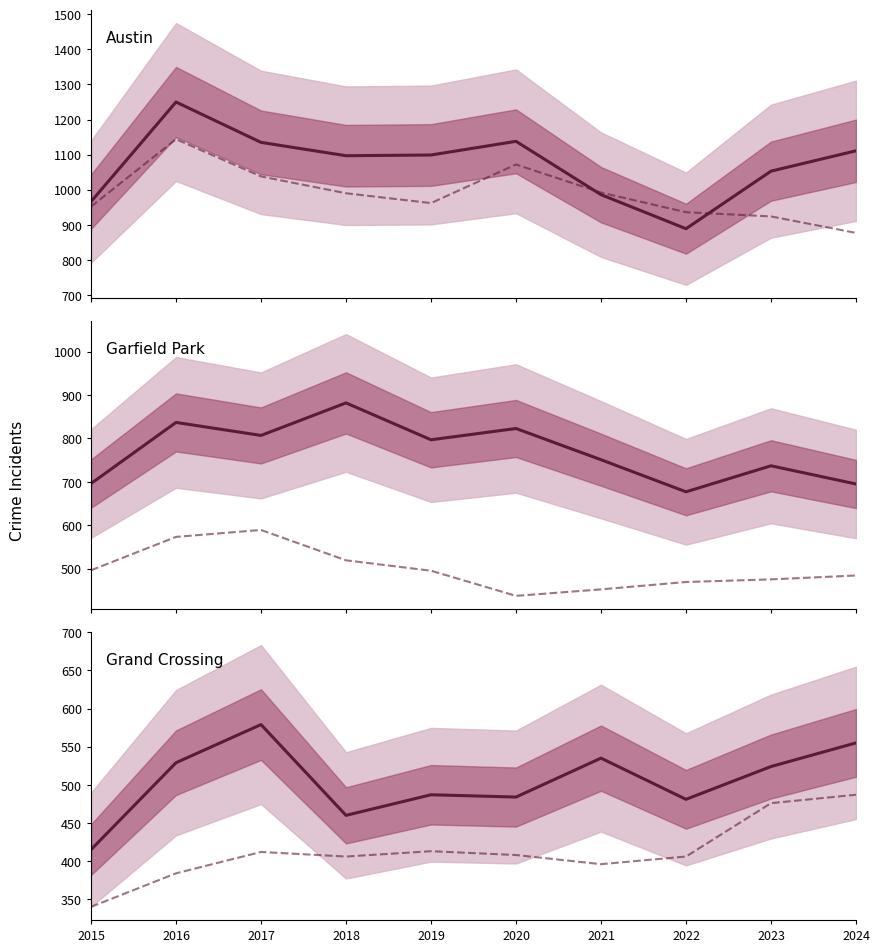

How many interior local valleys does the Chatham series have?

2